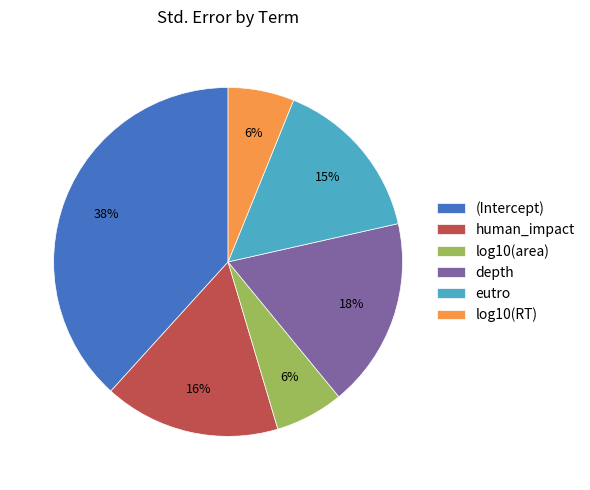

Which slice is the largest?

(Intercept)